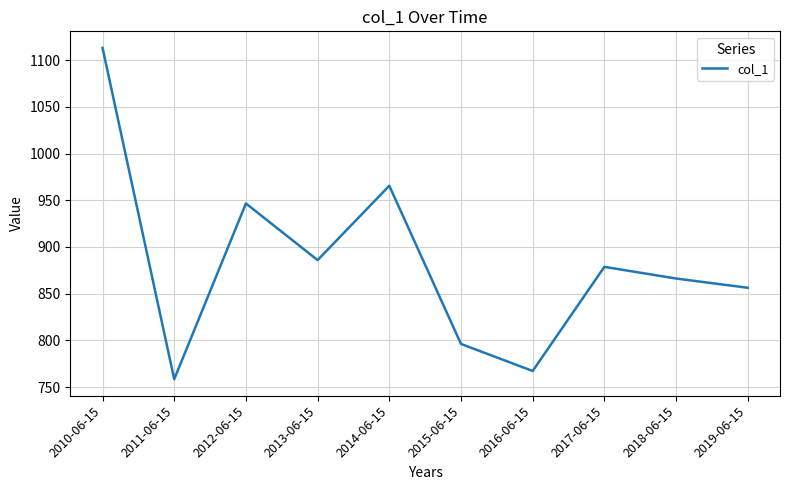

What is the difference between the values at 2013-06-15 and 2017-06-15?

7.2